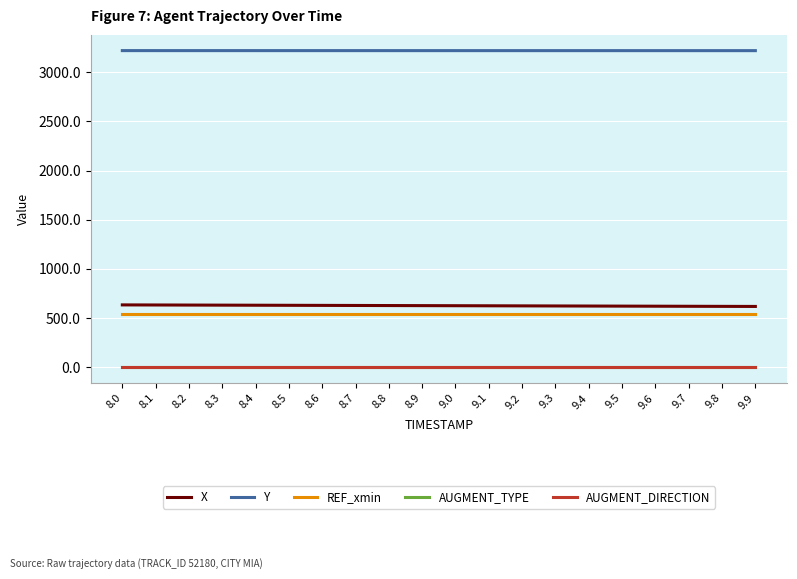

At how many categories does at least one series exceed 1332?

20